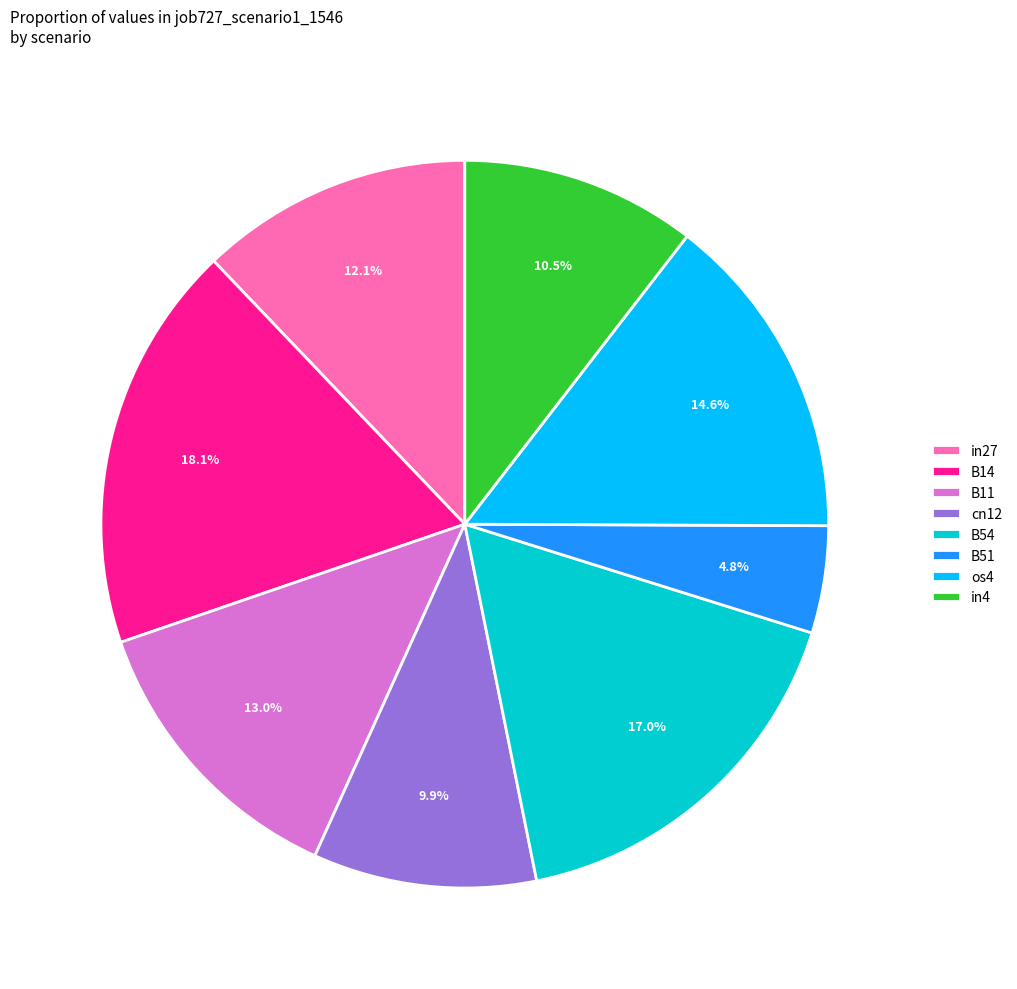

Does any single category account for the majority?

No